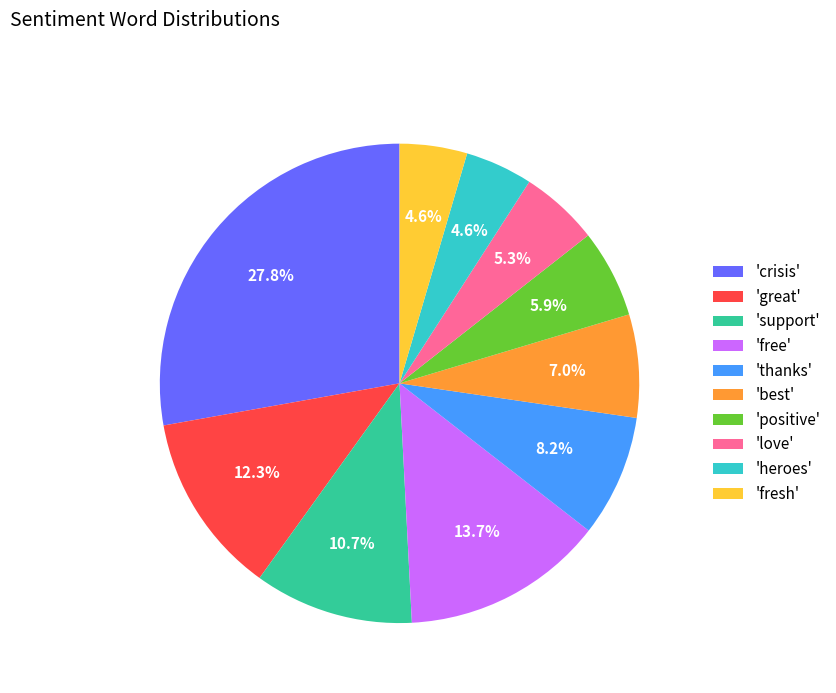

What is the ratio of the value at 'love' to the value at 'positive'?

0.9